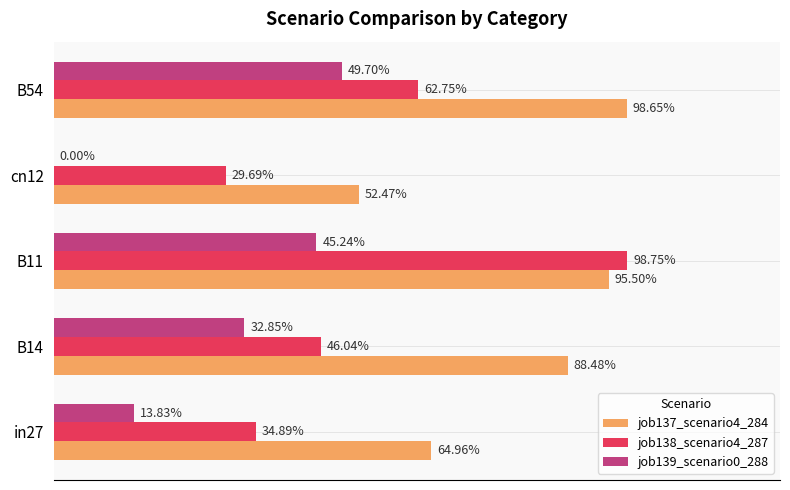

Count the job139_scenario0_288 values in the range 0 to 1.

5